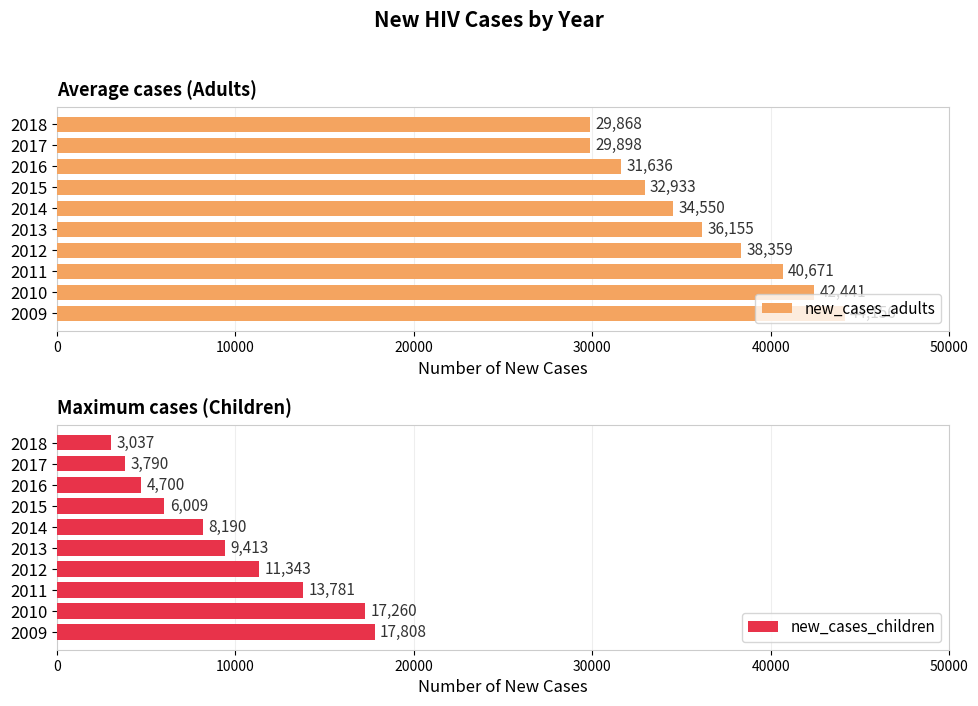

Reading left to right, transcribe all the data shown in this chart.

new_cases_adults: 44156	42441	40671	38359	36155	34550	32933	31636	29898	29868
new_cases_children: 17808	17260	13781	11343	9413	8190	6009	4700	3790	3037